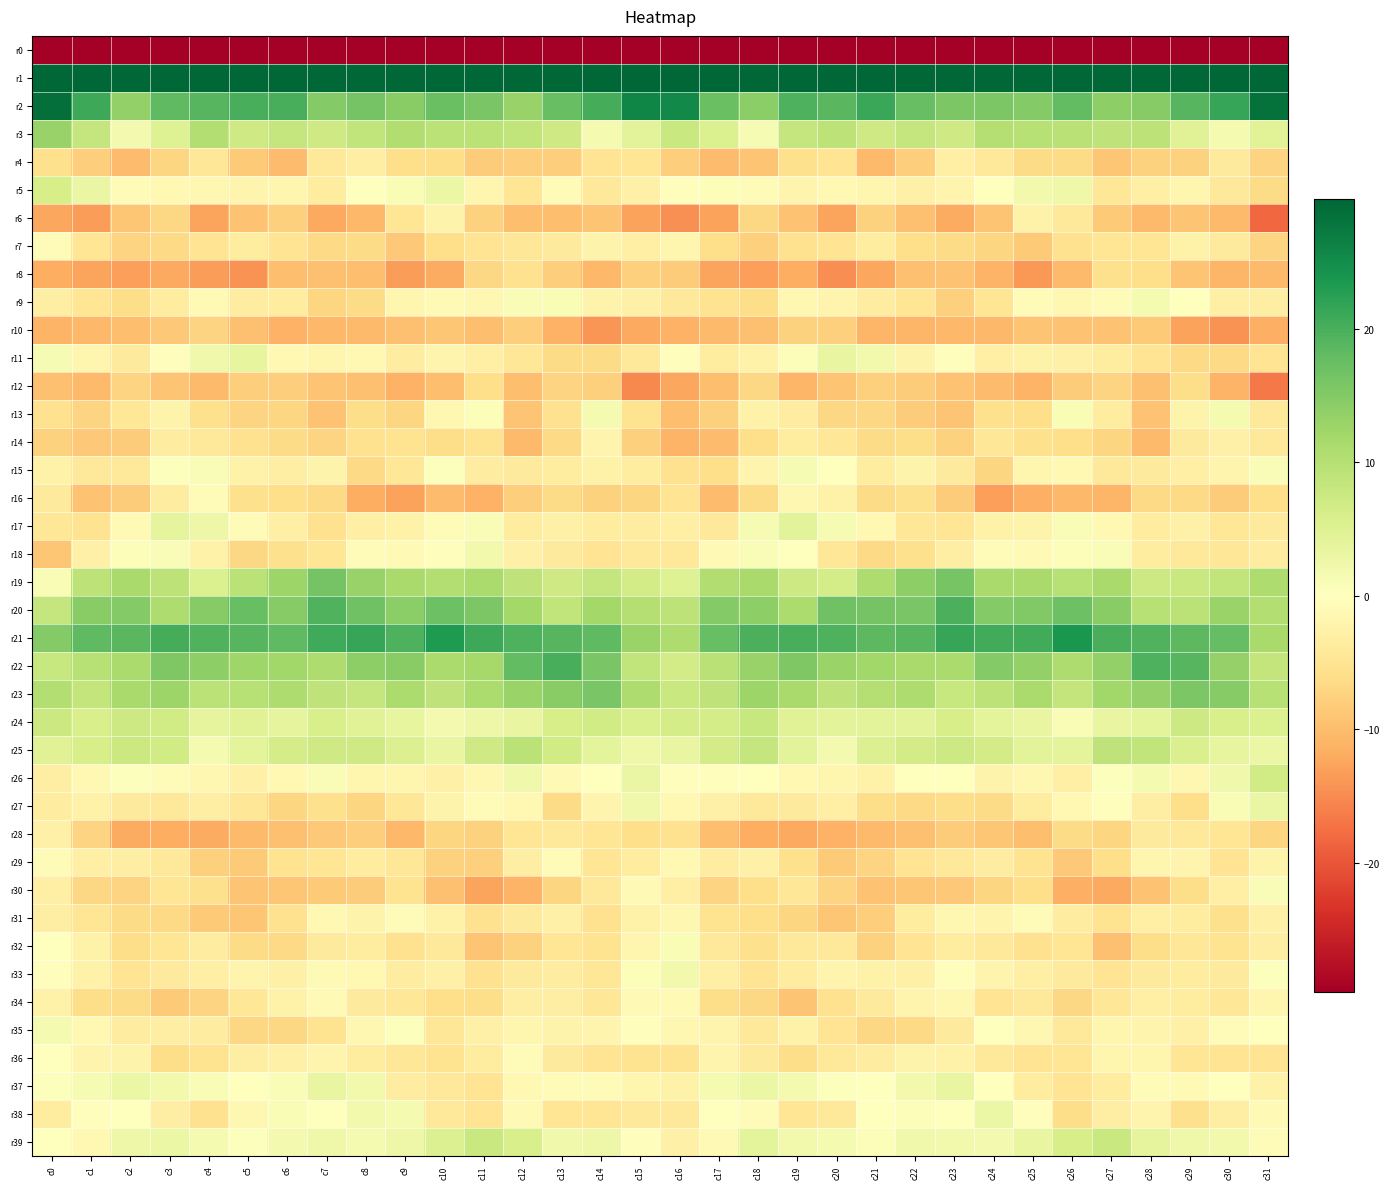

Reading right to left, list all the values displayed in this chart.

r0: c31=-212.1	c30=-203.3	c29=-201.0	c28=-199.3	c27=-200.3	c26=-199.9	c25=-200.5	c24=-199.8	c23=-201.6	c22=-201.5	c21=-203.8	c20=-205.7	c19=-205.5	c18=-202.6	c17=-199.7	c16=-186.5	c15=-189.8	c14=-203.4	c13=-199.5	c12=-199.9	c11=-200.1	c10=-200.2	c9=-200.2	c8=-200.2	c7=-202.1	c6=-201.8	c5=-204.5	c4=-206.3	c3=-204.2	c2=-202.2	c1=-201.5	c0=-228.1
r1: c31=70.1	c30=61.7	c29=59.9	c28=54.9	c27=52.1	c26=56.9	c25=57.6	c24=53.7	c23=49.1	c22=53.0	c21=56.1	c20=56.5	c19=56.7	c18=55.6	c17=58.5	c16=71.6	c15=70.3	c14=60.9	c13=58.4	c12=53.1	c11=53.1	c10=58.2	c9=56.3	c8=51.9	c7=49.1	c6=55.4	c5=55.7	c4=57.1	c3=56.2	c2=55.5	c1=60.7	c0=71.9
r2: c31=28.4	c30=21.5	c29=19.0	c28=14.6	c27=14.0	c26=18.0	c25=15.0	c24=15.6	c23=15.6	c22=17.5	c21=21.4	c20=18.6	c19=19.7	c18=14.3	c17=17.4	c16=25.4	c15=26.0	c14=20.2	c13=17.5	c12=13.1	c11=15.9	c10=17.2	c9=14.4	c8=16.3	c7=15.0	c6=20.1	c5=20.1	c4=19.0	c3=18.3	c2=13.5	c1=21.1	c0=28.7
r3: c31=4.6	c30=1.5	c29=4.7	c28=9.2	c27=8.9	c26=9.6	c25=10.0	c24=10.1	c23=7.1	c22=8.2	c21=7.0	c20=9.2	c19=8.1	c18=1.4	c17=5.4	c16=7.8	c15=4.2	c14=1.4	c13=7.1	c12=8.8	c11=9.5	c10=9.5	c9=10.6	c8=8.8	c7=7.0	c6=8.3	c5=7.1	c4=10.3	c3=4.9	c2=1.6	c1=8.3	c0=13.2
r4: c31=-7.2	c30=-3.8	c29=-7.5	c28=-7.5	c27=-8.9	c26=-6.4	c25=-6.3	c24=-4.2	c23=-2.9	c22=-8.0	c21=-10.4	c20=-5.1	c19=-5.7	c18=-9.1	c17=-10.0	c16=-8.1	c15=-4.8	c14=-5.0	c13=-7.9	c12=-8.1	c11=-8.2	c10=-6.1	c9=-5.8	c8=-3.1	c7=-4.4	c6=-10.0	c5=-8.4	c4=-4.4	c3=-7.0	c2=-10.2	c1=-8.1	c0=-5.7
r5: c31=-6.3	c30=-4.3	c29=-1.8	c28=-2.8	c27=-4.4	c26=2.5	c25=1.9	c24=0.2	c23=-2.1	c22=-2.6	c21=-1.8	c20=-1.3	c19=-2.0	c18=-0.7	c17=0.5	c16=-0.4	c15=-2.7	c14=-4.2	c13=-0.7	c12=-4.8	c11=-1.7	c10=2.9	c9=1.0	c8=0.1	c7=-3.5	c6=-1.8	c5=-1.9	c4=-1.4	c3=-1.2	c2=-0.5	c1=3.0	c0=6.1
r6: c31=-18.3	c30=-10.4	c29=-9.2	c28=-10.4	c27=-8.5	c26=-4.0	c25=-2.3	c24=-9.1	c23=-11.9	c22=-9.7	c21=-7.6	c20=-12.7	c19=-9.3	c18=-6.8	c17=-12.9	c16=-14.6	c15=-13.0	c14=-9.2	c13=-9.8	c12=-9.8	c11=-7.4	c10=-2.2	c9=-4.8	c8=-10.5	c7=-12.2	c6=-7.8	c5=-9.4	c4=-12.6	c3=-6.9	c2=-9.0	c1=-13.4	c0=-12.4
r7: c31=-7.3	c30=-3.7	c29=-2.5	c28=-4.8	c27=-4.8	c26=-5.4	c25=-8.4	c24=-7.1	c23=-6.3	c22=-5.9	c21=-3.7	c20=-4.9	c19=-5.5	c18=-7.7	c17=-5.9	c16=-1.7	c15=-2.9	c14=-2.3	c13=-3.8	c12=-4.6	c11=-5.1	c10=-6.0	c9=-8.6	c8=-6.4	c7=-6.5	c6=-4.9	c5=-3.7	c4=-4.9	c3=-6.5	c2=-7.3	c1=-4.8	c0=-0.9
r8: c31=-10.3	c30=-10.8	c29=-9.2	c28=-5.9	c27=-5.7	c26=-10.3	c25=-13.8	c24=-11.0	c23=-9.4	c22=-9.6	c21=-12.4	c20=-14.8	c19=-11.7	c18=-13.1	c17=-12.6	c16=-8.3	c15=-7.9	c14=-10.6	c13=-7.9	c12=-5.4	c11=-6.8	c10=-12.1	c9=-13.3	c8=-9.9	c7=-9.5	c6=-10.0	c5=-14.2	c4=-13.5	c3=-12.2	c2=-13.0	c1=-12.7	c0=-11.7
r9: c31=-3.0	c30=-2.9	c29=-0.1	c28=1.6	c27=-0.9	c26=-1.4	c25=-0.8	c24=-4.8	c23=-7.7	c22=-4.8	c21=-3.3	c20=-1.9	c19=-1.6	c18=-6.0	c17=-5.2	c16=-4.3	c15=-2.7	c14=-2.1	c13=1.0	c12=0.8	c11=-1.5	c10=-1.1	c9=-1.6	c8=-6.5	c7=-7.0	c6=-3.7	c5=-3.3	c4=-1.0	c3=-3.6	c2=-6.1	c1=-4.7	c0=-3.0
r10: c31=-11.5	c30=-14.3	c29=-12.9	c28=-8.5	c27=-9.3	c26=-9.4	c25=-9.1	c24=-10.6	c23=-10.5	c22=-10.9	c21=-10.8	c20=-7.8	c19=-7.6	c18=-9.6	c17=-10.3	c16=-11.3	c15=-12.2	c14=-14.1	c13=-11.3	c12=-8.1	c11=-9.9	c10=-9.0	c9=-9.6	c8=-10.4	c7=-10.6	c6=-11.3	c5=-9.6	c4=-7.4	c3=-8.6	c2=-9.9	c1=-10.5	c0=-11.0
r11: c31=-5.1	c30=-6.5	c29=-6.6	c28=-5.1	c27=-3.6	c26=-2.7	c25=-2.3	c24=-3.0	c23=-0.4	c22=-2.2	c21=2.0	c20=3.5	c19=0.5	c18=-2.5	c17=-3.7	c16=-0.5	c15=-4.0	c14=-6.4	c13=-6.3	c12=-4.5	c11=-3.0	c10=-2.1	c9=-3.4	c8=-1.3	c7=-1.7	c6=-1.2	c5=3.6	c4=2.1	c3=-0.4	c2=-3.8	c1=-1.7	c0=1.4
r12: c31=-16.6	c30=-11.1	c29=-6.2	c28=-9.6	c27=-7.3	c26=-8.2	c25=-11.1	c24=-10.0	c23=-9.4	c22=-8.3	c21=-7.9	c20=-9.2	c19=-10.8	c18=-6.9	c17=-10.0	c16=-12.5	c15=-15.1	c14=-7.8	c13=-7.2	c12=-9.8	c11=-5.9	c10=-10.0	c9=-11.2	c8=-9.6	c7=-9.1	c6=-8.0	c5=-8.0	c4=-10.4	c3=-9.2	c2=-7.3	c1=-10.3	c0=-9.5
r13: c31=-4.3	c30=1.6	c29=-2.3	c28=-9.4	c27=-3.6	c26=1.1	c25=-6.0	c24=-5.8	c23=-9.1	c22=-8.2	c21=-6.9	c20=-6.9	c19=-3.4	c18=-2.5	c17=-7.7	c16=-9.8	c15=-5.2	c14=1.5	c13=-5.5	c12=-9.2	c11=0.6	c10=-1.6	c9=-7.0	c8=-6.2	c7=-9.4	c6=-7.2	c5=-7.4	c4=-5.6	c3=-2.2	c2=-4.5	c1=-7.2	c0=-5.5
r14: c31=-4.0	c30=-2.6	c29=-3.8	c28=-10.3	c27=-7.1	c26=-5.8	c25=-5.7	c24=-4.5	c23=-7.5	c22=-6.1	c21=-6.4	c20=-4.6	c19=-3.6	c18=-5.9	c17=-10.0	c16=-11.0	c15=-7.7	c14=-2.1	c13=-6.6	c12=-10.4	c11=-5.3	c10=-6.0	c9=-5.2	c8=-5.4	c7=-7.2	c6=-6.4	c5=-5.5	c4=-4.4	c3=-3.5	c2=-8.3	c1=-8.8	c0=-7.6
r15: c31=0.8	c30=-1.9	c29=-3.0	c28=-3.8	c27=-4.1	c26=-1.2	c25=-1.7	c24=-7.1	c23=-3.7	c22=-2.1	c21=-3.6	c20=-0.2	c19=1.3	c18=-2.1	c17=-5.8	c16=-5.4	c15=-3.6	c14=-2.4	c13=-3.5	c12=-3.9	c11=-3.5	c10=0.3	c9=-4.6	c8=-6.6	c7=-2.2	c6=-3.1	c5=-2.4	c4=0.9	c3=0.4	c2=-4.2	c1=-4.3	c0=-2.4
r16: c31=-6.0	c30=-8.1	c29=-6.7	c28=-6.6	c27=-10.7	c26=-10.7	c25=-11.4	c24=-13.0	c23=-8.2	c22=-5.7	c21=-6.3	c20=-2.5	c19=-1.6	c18=-6.3	c17=-10.0	c16=-5.0	c15=-7.1	c14=-7.6	c13=-6.3	c12=-7.9	c11=-11.3	c10=-10.2	c9=-12.9	c8=-11.7	c7=-6.5	c6=-6.0	c5=-5.6	c4=-0.8	c3=-3.4	c2=-8.3	c1=-9.5	c0=-3.8
r17: c31=-3.9	c30=-4.5	c29=-2.6	c28=-3.7	c27=-1.2	c26=0.8	c25=-2.2	c24=-2.5	c23=-4.8	c22=-4.5	c21=-1.3	c20=1.3	c19=4.3	c18=1.3	c17=-4.4	c16=-2.9	c15=-3.4	c14=-3.5	c13=-2.7	c12=-3.7	c11=0.8	c10=-0.8	c9=-2.5	c8=-2.9	c7=-5.6	c6=-3.0	c5=-0.5	c4=2.6	c3=3.8	c2=-1.2	c1=-5.3	c0=-4.6
r18: c31=-3.4	c30=-4.6	c29=-4.3	c28=-3.7	c27=0.7	c26=0.6	c25=-0.9	c24=-0.7	c23=-3.1	c22=-5.6	c21=-6.6	c20=-4.5	c19=0.1	c18=0.8	c17=-0.9	c16=-4.0	c15=-4.4	c14=-5.0	c13=-3.8	c12=-2.7	c11=2.0	c10=-0.4	c9=-1.1	c8=-0.8	c7=-4.7	c6=-5.6	c5=-6.8	c4=-2.5	c3=0.9	c2=0.5	c1=-2.7	c0=-8.9
r19: c31=10.7	c30=8.7	c29=7.8	c28=7.2	c27=11.4	c26=9.8	c25=11.5	c24=11.6	c23=16.2	c22=14.1	c21=10.9	c20=6.3	c19=7.3	c18=11.4	c17=10.6	c16=5.0	c15=6.5	c14=8.3	c13=7.1	c12=8.9	c11=11.4	c10=10.2	c9=11.5	c8=13.1	c7=16.3	c6=12.8	c5=9.4	c4=5.6	c3=9.2	c2=11.6	c1=9.1	c0=1.0
r20: c31=10.4	c30=12.8	c29=9.4	c28=9.8	c27=14.6	c26=17.0	c25=15.3	c24=14.9	c23=20.0	c22=15.8	c21=16.4	c20=16.9	c19=10.9	c18=14.0	c17=14.9	c16=9.1	c15=10.1	c14=11.9	c13=8.6	c12=11.9	c11=15.6	c10=17.0	c9=14.3	c8=16.9	c7=19.4	c6=14.8	c5=17.5	c4=14.8	c3=10.8	c2=15.0	c1=14.6	c0=8.1
r21: c31=11.5	c30=17.7	c29=18.4	c28=19.3	c27=20.0	c26=23.8	c25=20.6	c24=20.5	c23=21.5	c22=18.8	c21=18.5	c20=19.5	c19=20.1	c18=19.8	c17=17.5	c16=10.8	c15=12.9	c14=18.3	c13=18.8	c12=19.6	c11=21.1	c10=23.4	c9=19.7	c8=21.4	c7=20.9	c6=18.2	c5=19.0	c4=19.5	c3=20.2	c2=18.7	c1=18.2	c0=15.0
r22: c31=8.5	c30=13.3	c29=19.0	c28=19.6	c27=13.6	c26=10.7	c25=13.6	c24=15.0	c23=11.3	c22=11.5	c21=12.3	c20=13.0	c19=15.5	c18=13.1	c17=9.5	c16=6.5	c15=8.8	c14=15.8	c13=20.1	c12=17.9	c11=11.6	c10=11.2	c9=14.5	c8=14.1	c7=10.8	c6=12.1	c5=12.4	c4=14.0	c3=15.4	c2=11.3	c1=9.9	c0=8.0
r23: c31=9.9	c30=14.6	c29=15.6	c28=13.3	c27=12.2	c26=8.4	c25=11.3	c24=9.1	c23=8.0	c22=10.7	c21=10.2	c20=9.0	c19=11.4	c18=12.7	c17=8.9	c16=7.7	c15=10.8	c14=15.9	c13=14.6	c12=12.9	c11=11.0	c10=8.9	c9=10.9	c8=8.2	c7=9.0	c6=10.9	c5=10.0	c4=9.4	c3=12.6	c2=11.6	c1=8.4	c0=10.4
r24: c31=5.4	c30=5.9	c29=7.3	c28=4.0	c27=3.4	c26=1.1	c25=3.4	c24=4.1	c23=6.2	c22=4.4	c21=4.3	c20=4.3	c19=4.9	c18=8.1	c17=6.3	c16=6.4	c15=5.7	c14=6.8	c13=6.1	c12=3.5	c11=2.6	c10=1.7	c9=3.7	c8=4.9	c7=6.0	c6=3.8	c5=4.8	c4=3.8	c3=6.8	c2=7.4	c1=6.0	c0=7.5
r25: c31=2.9	c30=3.7	c29=5.7	c28=8.7	c27=8.9	c26=4.1	c25=4.3	c24=6.6	c23=7.3	c22=6.6	c21=5.2	c20=1.8	c19=4.3	c18=8.2	c17=6.6	c16=3.4	c15=2.5	c14=4.0	c13=6.8	c12=9.5	c11=7.1	c10=3.4	c9=5.3	c8=7.1	c7=7.1	c6=6.3	c5=4.0	c4=1.4	c3=6.9	c2=7.6	c1=6.1	c0=4.9
r26: c31=6.8	c30=2.2	c29=-1.6	c28=1.5	c27=0.3	c26=-2.9	c25=-1.6	c24=-2.1	c23=-0.1	c22=-0.0	c21=-2.5	c20=-1.8	c19=-1.2	c18=0.2	c17=-0.3	c16=-0.4	c15=3.0	c14=0.1	c13=-1.0	c12=2.2	c11=-1.5	c10=-2.6	c9=-1.8	c8=-1.7	c7=0.9	c6=-1.2	c5=-2.6	c4=-1.5	c3=-0.7	c2=0.3	c1=-1.4	c0=-3.1
r27: c31=3.1	c30=1.1	c29=-6.0	c28=-3.2	c27=-0.4	c26=-1.2	c25=-3.6	c24=-6.4	c23=-6.3	c22=-6.6	c21=-6.1	c20=-2.9	c19=-3.8	c18=-4.1	c17=-2.8	c16=-1.2	c15=2.3	c14=-1.9	c13=-6.3	c12=-1.2	c11=-0.5	c10=-2.3	c9=-4.5	c8=-7.0	c7=-5.7	c6=-7.1	c5=-4.4	c4=-3.1	c3=-4.4	c2=-3.9	c1=-2.4	c0=-3.4
r28: c31=-7.0	c30=-4.9	c29=-4.2	c28=-3.8	c27=-7.2	c26=-6.5	c25=-9.8	c24=-9.0	c23=-8.1	c22=-9.6	c21=-10.4	c20=-11.2	c19=-12.3	c18=-11.6	c17=-9.9	c16=-5.5	c15=-5.9	c14=-4.8	c13=-4.0	c12=-4.7	c11=-7.5	c10=-7.0	c9=-10.7	c8=-8.1	c7=-8.8	c6=-9.8	c5=-10.4	c4=-12.0	c3=-11.8	c2=-12.0	c1=-7.3	c0=-2.7
r29: c31=-2.3	c30=-5.0	c29=-2.0	c28=-1.7	c27=-6.0	c26=-8.7	c25=-5.3	c24=-3.4	c23=-4.2	c22=-5.1	c21=-7.4	c20=-8.5	c19=-5.7	c18=-2.7	c17=-3.4	c16=-1.4	c15=-3.7	c14=-4.7	c13=-0.9	c12=-3.2	c11=-7.8	c10=-7.6	c9=-4.4	c8=-3.7	c7=-4.7	c6=-5.3	c5=-8.4	c4=-7.8	c3=-4.1	c2=-3.2	c1=-2.9	c0=-0.5
r30: c31=0.8	c30=-2.8	c29=-6.1	c28=-9.5	c27=-12.2	c26=-11.6	c25=-5.9	c24=-7.0	c23=-8.6	c22=-9.0	c21=-9.3	c20=-7.3	c19=-4.6	c18=-6.0	c17=-7.3	c16=-2.8	c15=-1.1	c14=-4.3	c13=-7.0	c12=-11.0	c11=-12.7	c10=-9.8	c9=-5.3	c8=-8.3	c7=-8.5	c6=-9.0	c5=-9.3	c4=-5.6	c3=-4.7	c2=-7.2	c1=-6.7	c0=-2.9
r31: c31=-2.6	c30=-5.6	c29=-3.6	c28=-2.9	c27=-5.2	c26=-3.4	c25=-0.7	c24=-2.0	c23=-1.4	c22=-3.5	c21=-8.0	c20=-9.1	c19=-7.1	c18=-6.0	c17=-5.2	c16=-1.5	c15=-2.5	c14=-5.4	c13=-2.7	c12=-3.8	c11=-5.5	c10=-2.4	c9=-0.8	c8=-2.2	c7=-1.3	c6=-5.4	c5=-8.8	c4=-8.5	c3=-6.5	c2=-6.3	c1=-4.9	c0=-3.0
r32: c31=-3.1	c30=-5.3	c29=-4.5	c28=-6.1	c27=-9.6	c26=-4.8	c25=-5.4	c24=-4.1	c23=-3.7	c22=-5.1	c21=-7.6	c20=-4.1	c19=-4.2	c18=-5.7	c17=-4.0	c16=1.0	c15=-1.8	c14=-5.3	c13=-4.7	c12=-7.4	c11=-9.1	c10=-4.0	c9=-5.4	c8=-3.7	c7=-3.8	c6=-6.5	c5=-6.3	c4=-3.3	c3=-4.8	c2=-6.2	c1=-2.5	c0=0.1
r33: c31=0.4	c30=-3.9	c29=-3.6	c28=-3.8	c27=-5.0	c26=-3.8	c25=-3.0	c24=-2.0	c23=-0.3	c22=-2.6	c21=-2.5	c20=-2.0	c19=-3.6	c18=-5.0	c17=-3.0	c16=2.0	c15=0.6	c14=-4.5	c13=-3.5	c12=-3.9	c11=-5.4	c10=-2.6	c9=-3.3	c8=-1.2	c7=-1.0	c6=-2.7	c5=-1.9	c4=-2.8	c3=-3.9	c2=-4.9	c1=-2.5	c0=-0.2
r34: c31=-1.8	c30=-4.5	c29=-3.6	c28=-3.0	c27=-4.6	c26=-6.9	c25=-4.4	c24=-5.1	c23=-1.4	c22=-2.0	c21=-3.7	c20=-5.4	c19=-9.2	c18=-6.9	c17=-6.2	c16=-1.0	c15=-1.0	c14=-4.5	c13=-3.1	c12=-3.1	c11=-6.3	c10=-5.8	c9=-4.5	c8=-3.9	c7=-1.0	c6=-2.5	c5=-4.5	c4=-7.2	c3=-8.6	c2=-6.4	c1=-6.1	c0=-2.5
r35: c31=0.2	c30=-0.7	c29=-2.8	c28=-1.9	c27=-1.7	c26=-4.2	c25=-1.5	c24=-0.2	c23=-3.9	c22=-6.7	c21=-6.9	c20=-5.0	c19=-2.4	c18=-4.0	c17=-2.1	c16=-1.5	c15=-0.3	c14=-2.0	c13=-2.3	c12=-1.7	c11=-2.7	c10=-4.5	c9=0.4	c8=-1.5	c7=-5.2	c6=-6.8	c5=-6.8	c4=-3.4	c3=-3.2	c2=-3.5	c1=-1.2	c0=1.5
r36: c31=-5.1	c30=-4.9	c29=-4.7	c28=-1.8	c27=-1.7	c26=-4.7	c25=-4.9	c24=-4.1	c23=-2.5	c22=-2.1	c21=-3.3	c20=-4.3	c19=-6.3	c18=-3.9	c17=-2.0	c16=-5.1	c15=-5.1	c14=-5.0	c13=-3.9	c12=-0.6	c11=-3.5	c10=-5.2	c9=-4.6	c8=-3.7	c7=-2.1	c6=-2.8	c5=-3.1	c4=-5.2	c3=-6.2	c2=-2.2	c1=-2.1	c0=-0.0
r37: c31=-2.4	c30=0.2	c29=-1.0	c28=-0.9	c27=-3.6	c26=-5.1	c25=-3.7	c24=-0.2	c23=3.4	c22=1.9	c21=-0.1	c20=0.4	c19=1.7	c18=2.8	c17=1.6	c16=-2.4	c15=-1.8	c14=-0.5	c13=-0.7	c12=-1.3	c11=-5.1	c10=-4.2	c9=-3.4	c8=2.0	c7=3.3	c6=0.8	c5=0.1	c4=0.8	c3=2.0	c2=3.0	c1=1.4	c0=0.4
r38: c31=-1.0	c30=-3.1	c29=-5.8	c28=-2.0	c27=-3.1	c26=-6.1	c25=-0.5	c24=2.8	c23=-0.0	c22=0.7	c21=0.1	c20=-4.3	c19=-4.8	c18=-0.8	c17=-0.2	c16=-4.0	c15=-4.0	c14=-4.8	c13=-4.8	c12=-1.0	c11=-5.1	c10=-4.3	c9=1.5	c8=2.0	c7=-0.2	c6=1.1	c5=-1.6	c4=-5.5	c3=-3.1	c2=-0.1	c1=-0.3	c0=-3.6
r39: c31=-0.5	c30=2.0	c29=2.4	c28=3.8	c27=7.8	c26=6.3	c25=3.3	c24=1.8	c23=2.0	c22=2.1	c21=0.7	c20=1.4	c19=2.0	c18=4.1	c17=-1.0	c16=-2.7	c15=-0.4	c14=2.6	c13=2.1	c12=6.0	c11=7.7	c10=5.1	c9=2.7	c8=1.4	c7=2.5	c6=1.8	c5=0.4	c4=1.6	c3=2.9	c2=2.7	c1=-1.3	c0=0.1